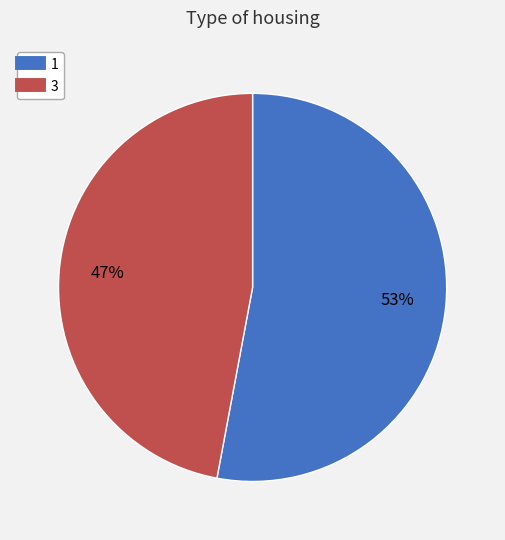

How many segments does this pie chart have?

2